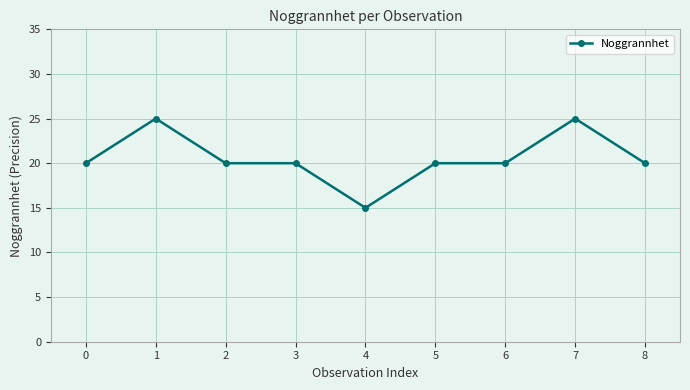

What value does the data have at 5, to the nearest 5?

20